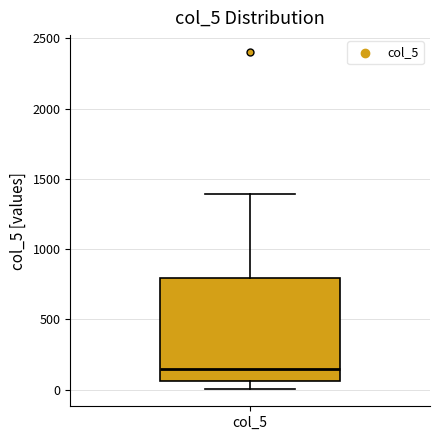

Where is the upper edge of the box for col_5 on the y-axis? The values are not printed on the chart, so give them approximately, as read against the axis.

800